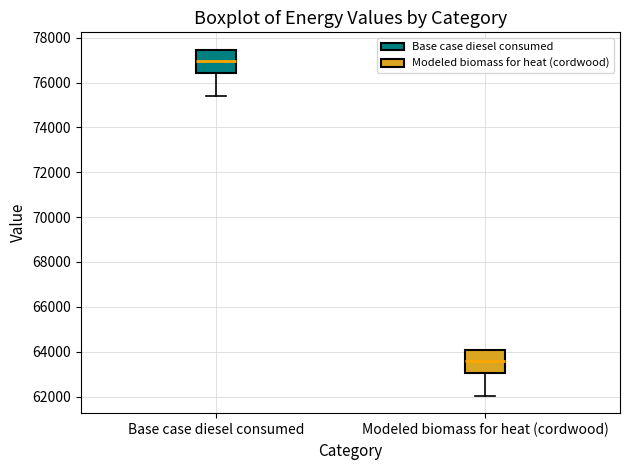

Where is the lower edge of the box for Modeled biomass for heat (cordwood) on the y-axis? The values are not printed on the chart, so give them approximately, as read against the axis.

63000